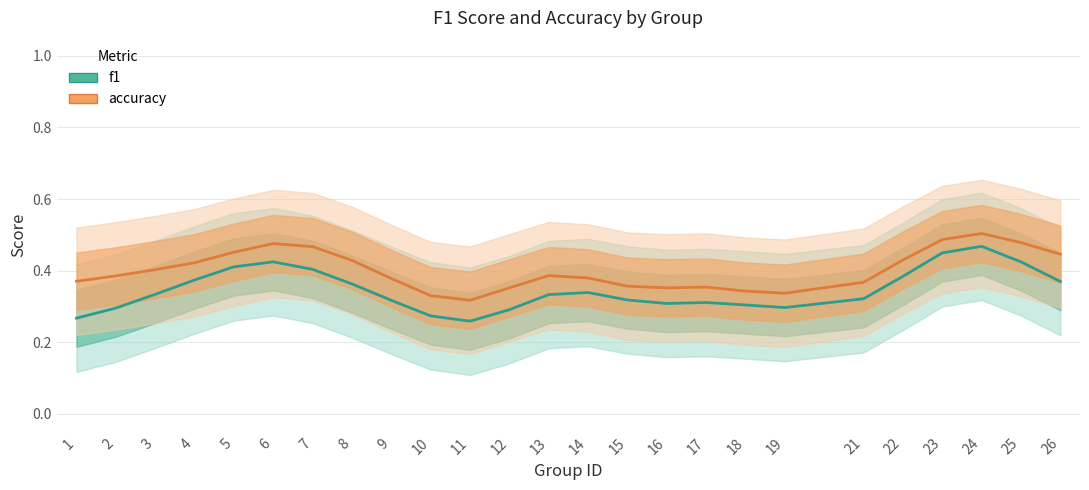

True or false: accuracy and f1 intersect in this chart.

False